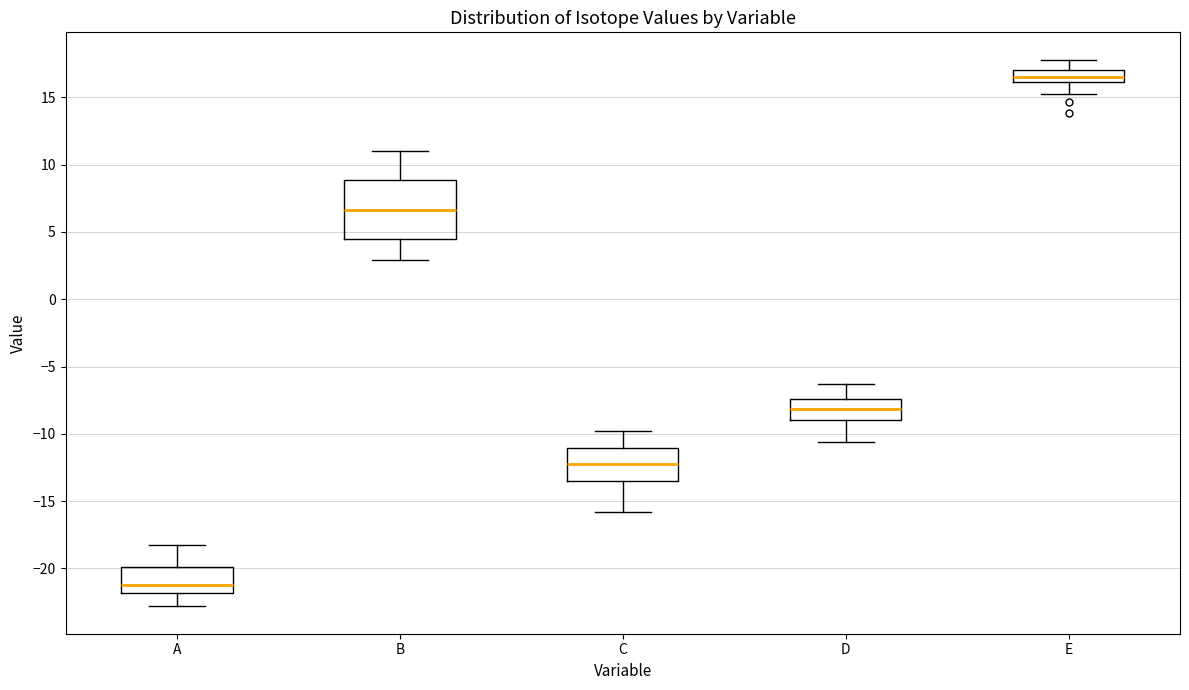

Where is the upper edge of the box for A on the y-axis? The values are not printed on the chart, so give them approximately, as read against the axis.

-20.0